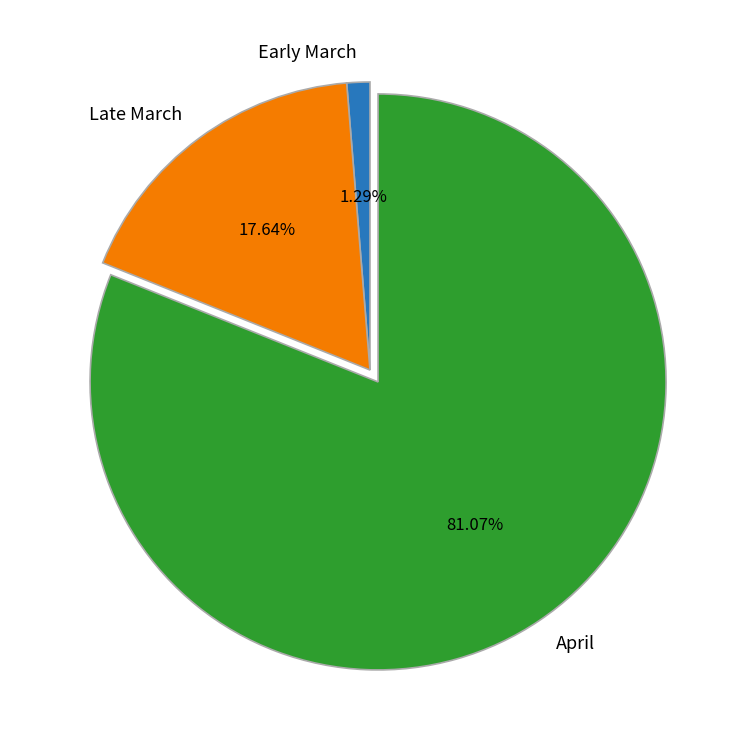

Does April represent more than half of the total?

Yes